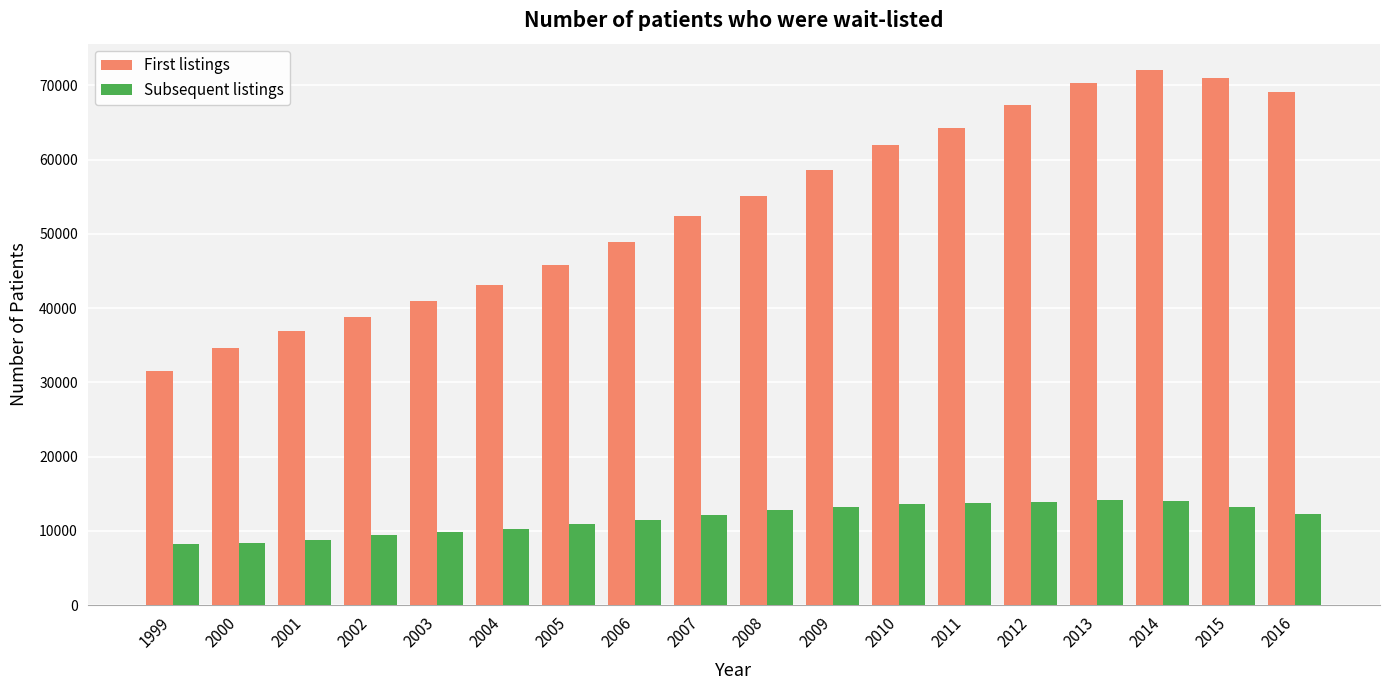

True or false: Subsequent listings has a value of 10872 at 2005.

True